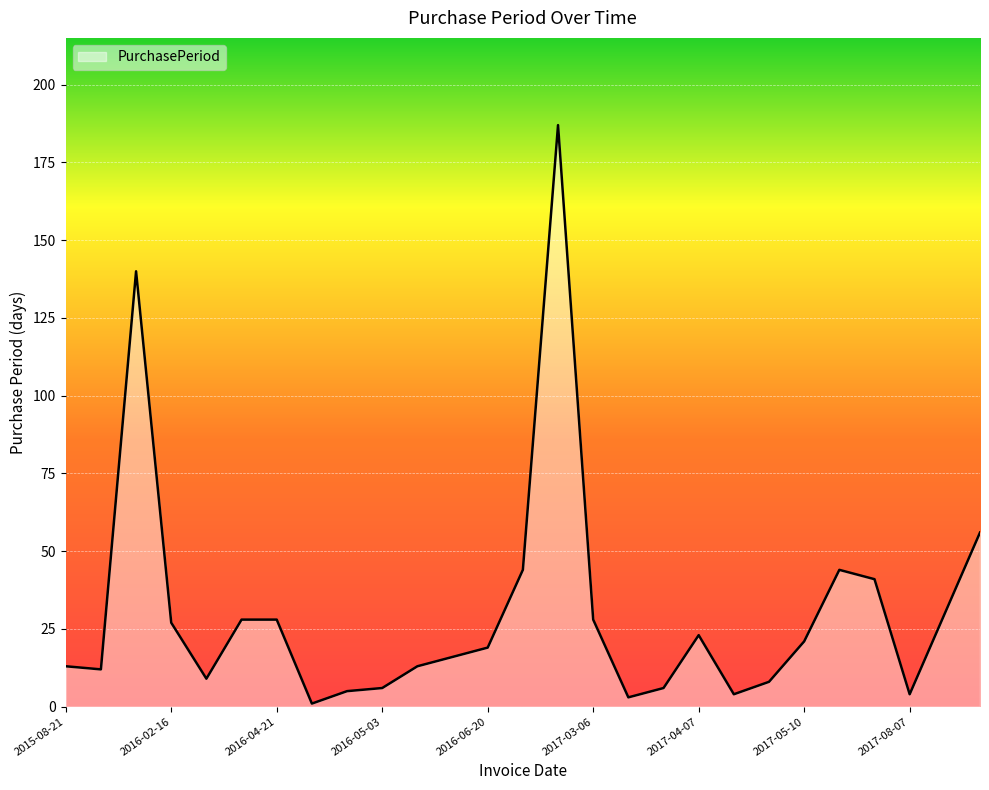

Does the chart display data point markers on the line(s)?

No